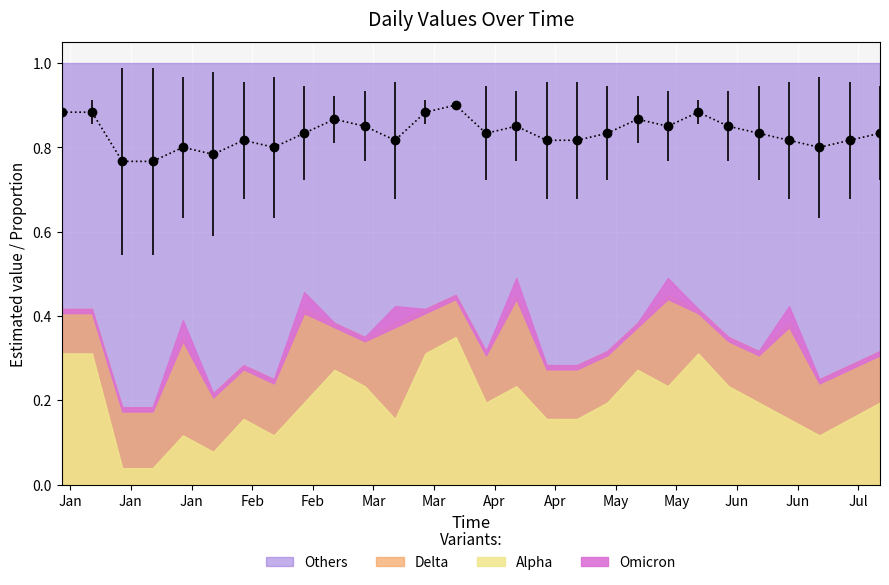

What is the value of the 4th point from the left?

0.8